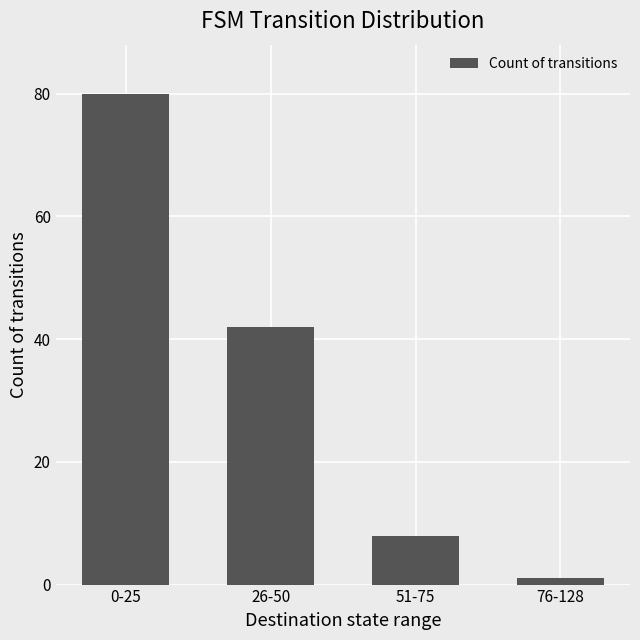

Reading left to right, transcribe all the data shown in this chart.

0-25=80	26-50=42	51-75=8	76-128=1